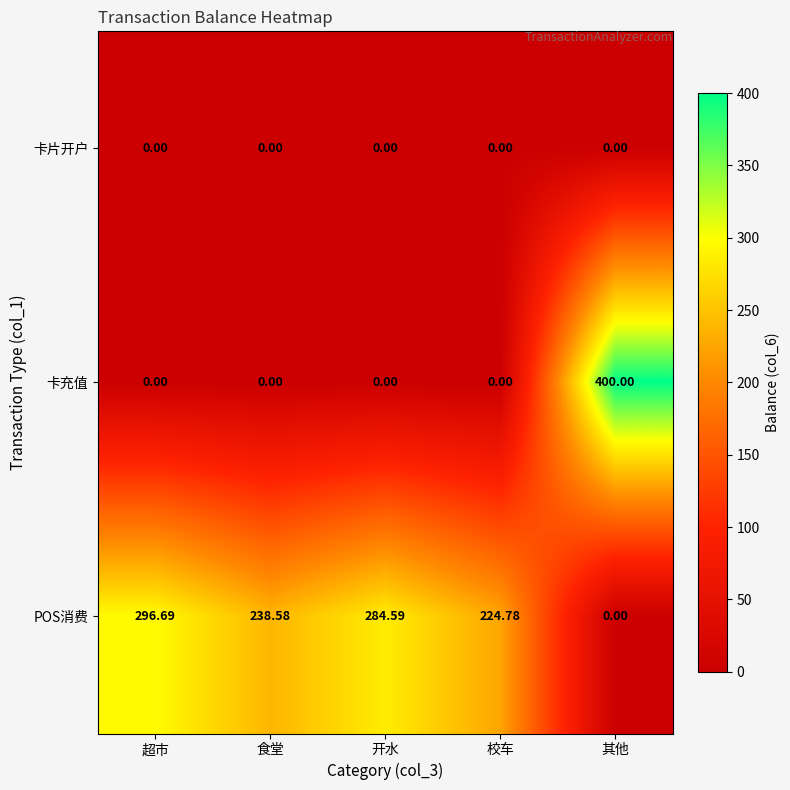

At which category is the sum across all series the highest?

其他